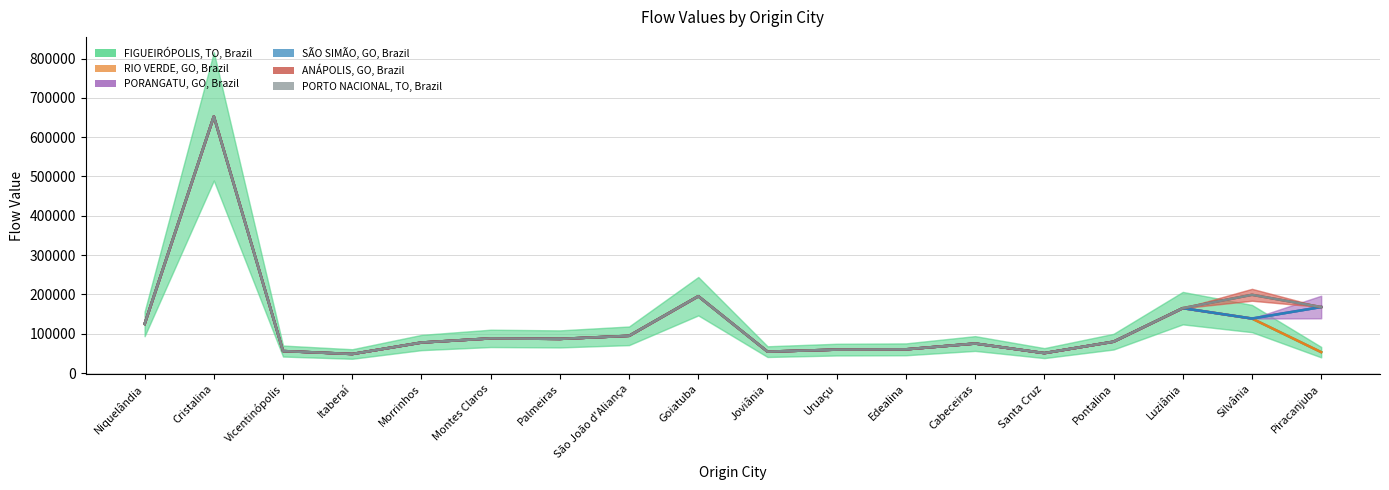

Rank the series at Goiatuba from highest to lowest value.

FIGUEIRÓPOLIS, TO, Brazil, RIO VERDE, GO, Brazil, PORANGATU, GO, Brazil, SÃO SIMÃO, GO, Brazil, ANÁPOLIS, GO, Brazil, PORTO NACIONAL, TO, Brazil